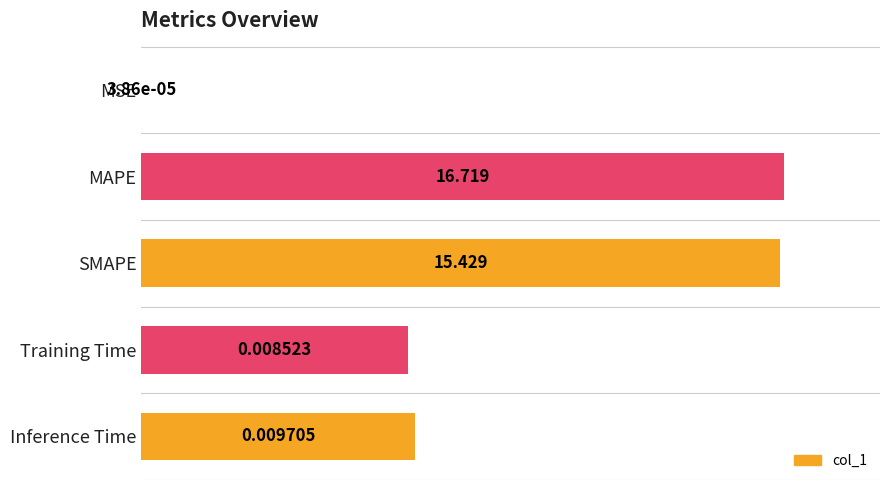

Which has a higher value, Inference Time or MAPE?

MAPE